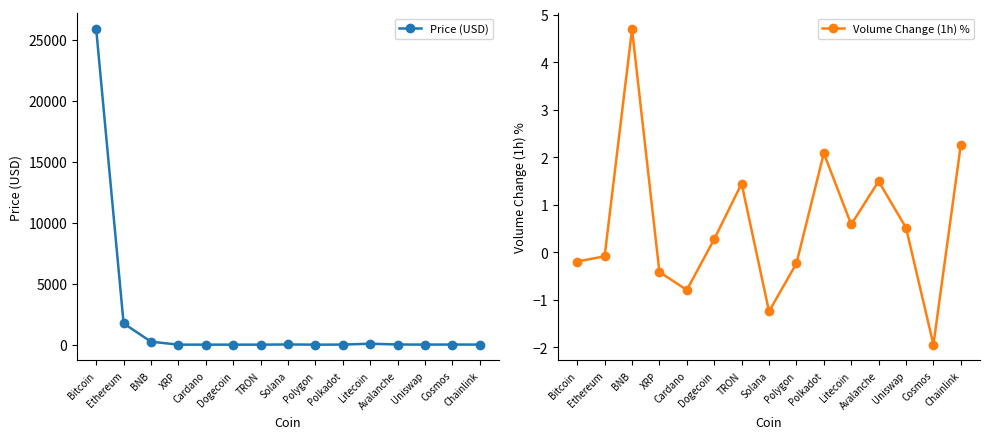

What are all the series names shown in the legend?

Price (USD), Volume Change (1h) %